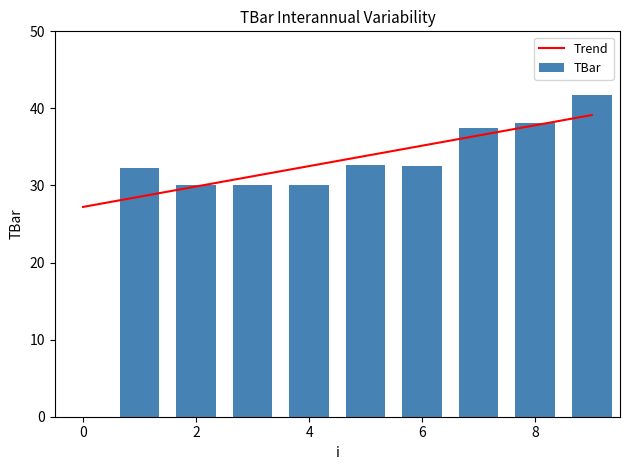

The value of Trend at 4 is 32.5. True or false?

True